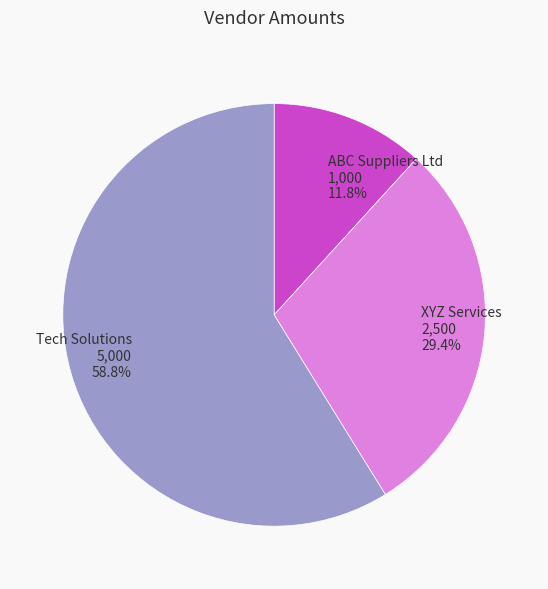

Count the number of slices in the pie.

3